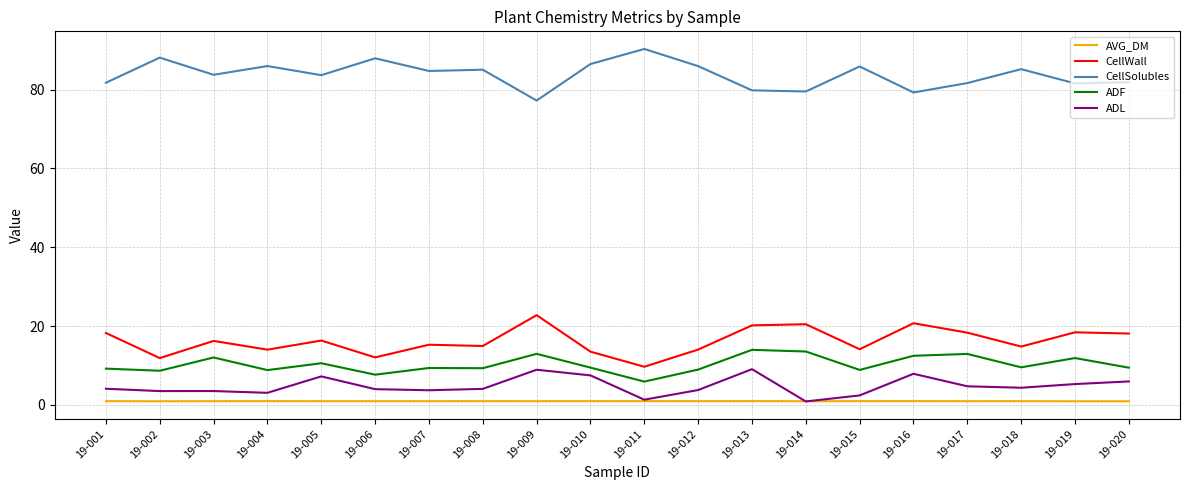

In ADF, how many points are lower than both neighbors (excluding endpoints)?

7